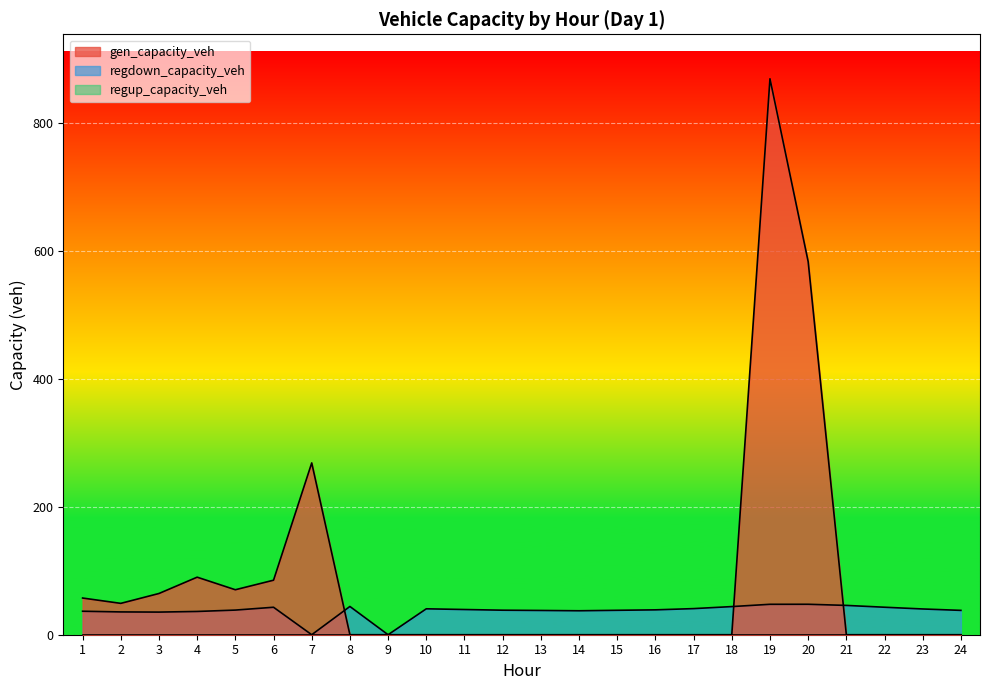

Between 9 and 4, which is larger?

4